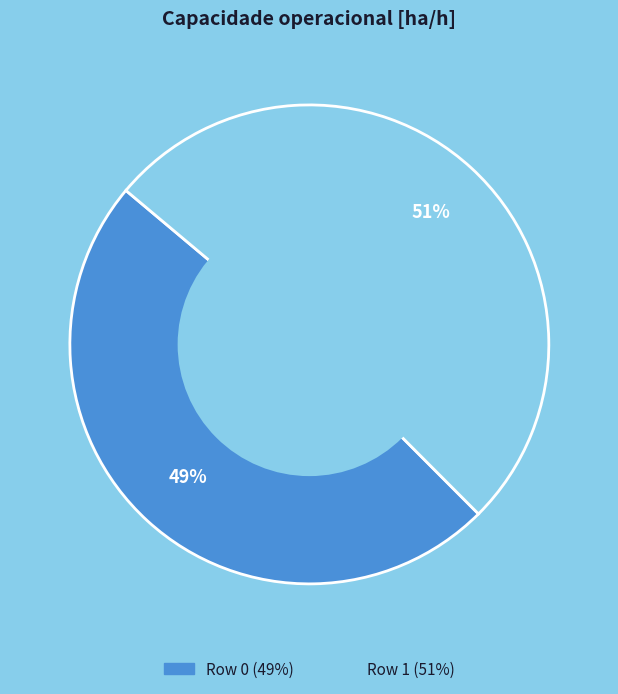

How many slices are in this pie chart?

2